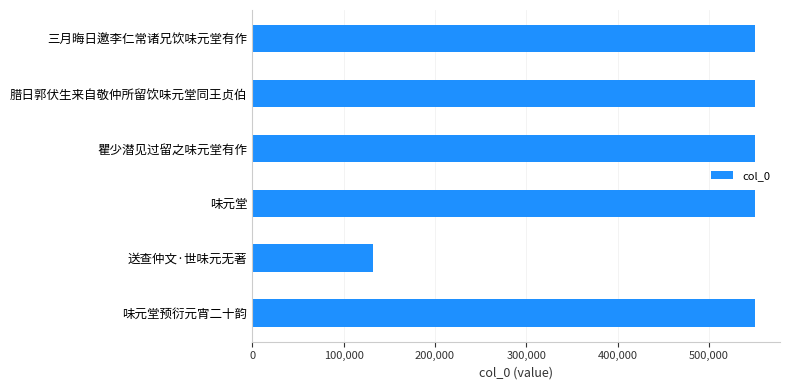

Count the number of data series in this chart.

1